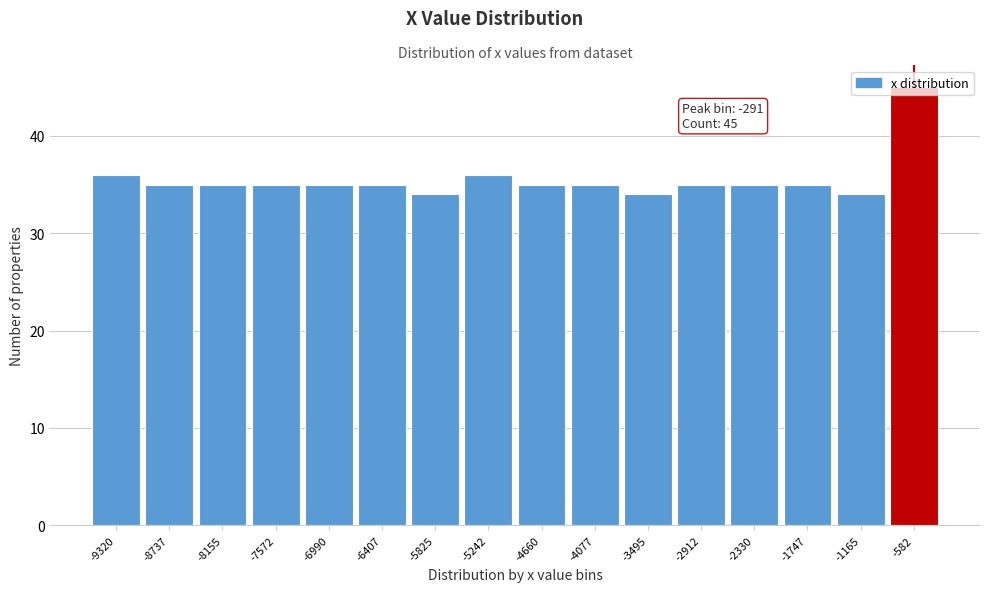

Approximately how many times larger is the value at -1747 compared to -4660?

1.0